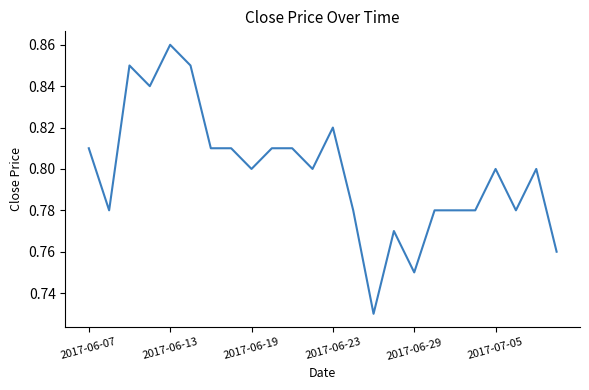

How many lines are shown in the chart?

1